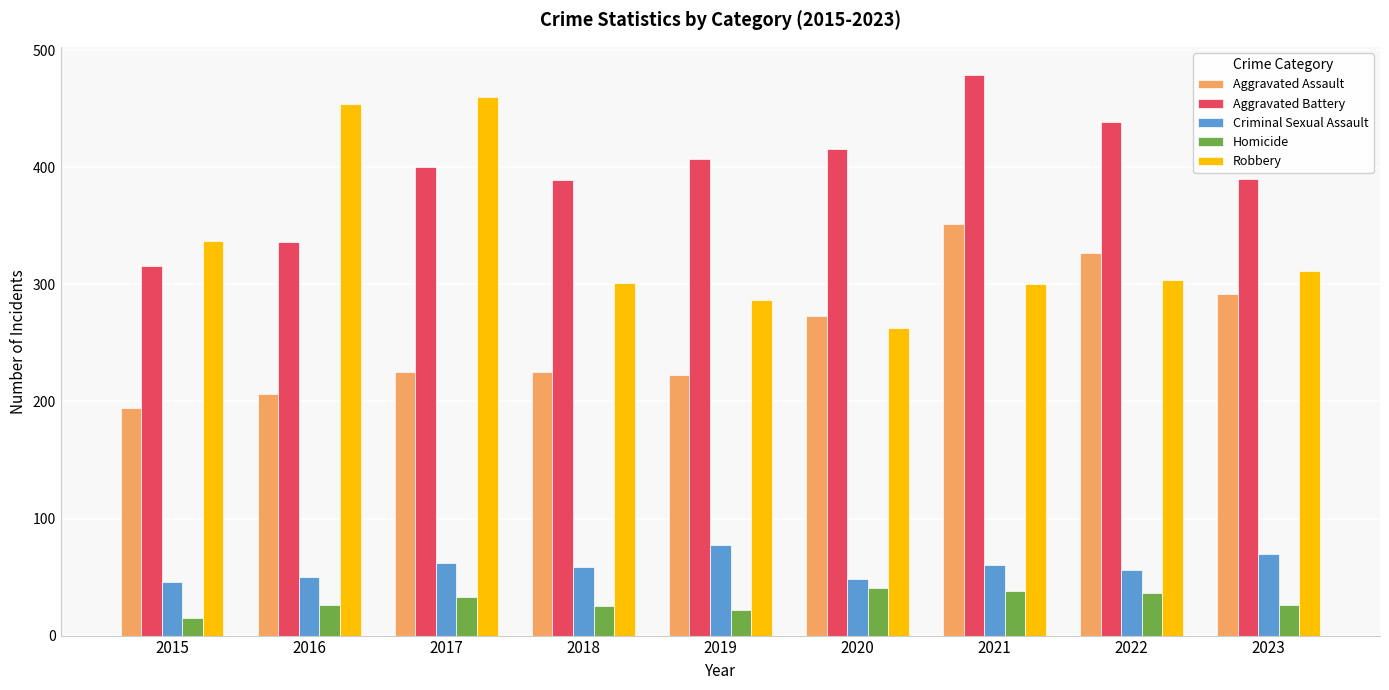

Where is Robbery nearest to the value 361?

2015